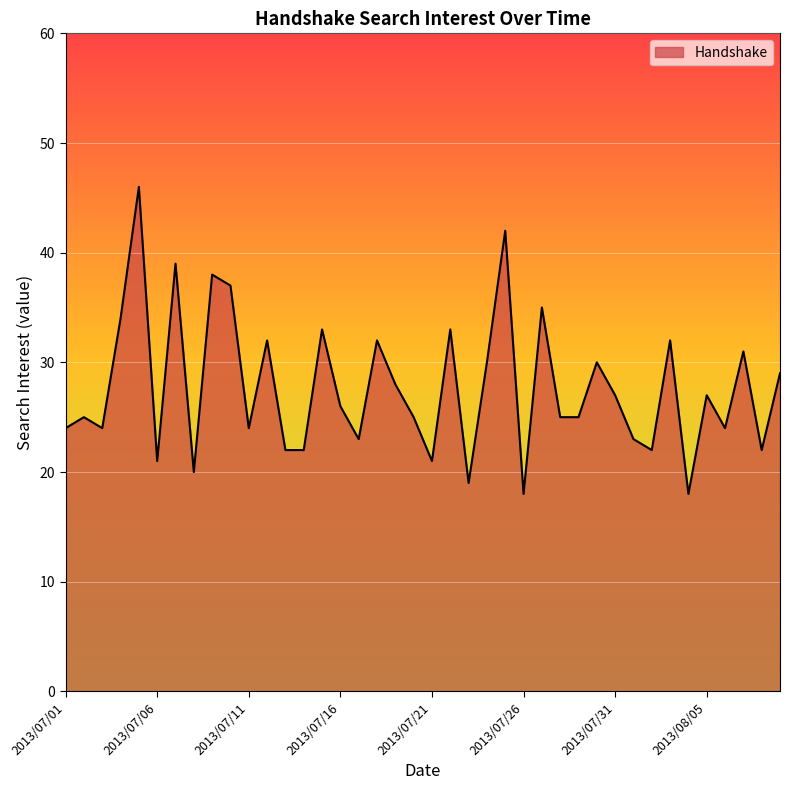

What is the minimum value shown in the chart?

18